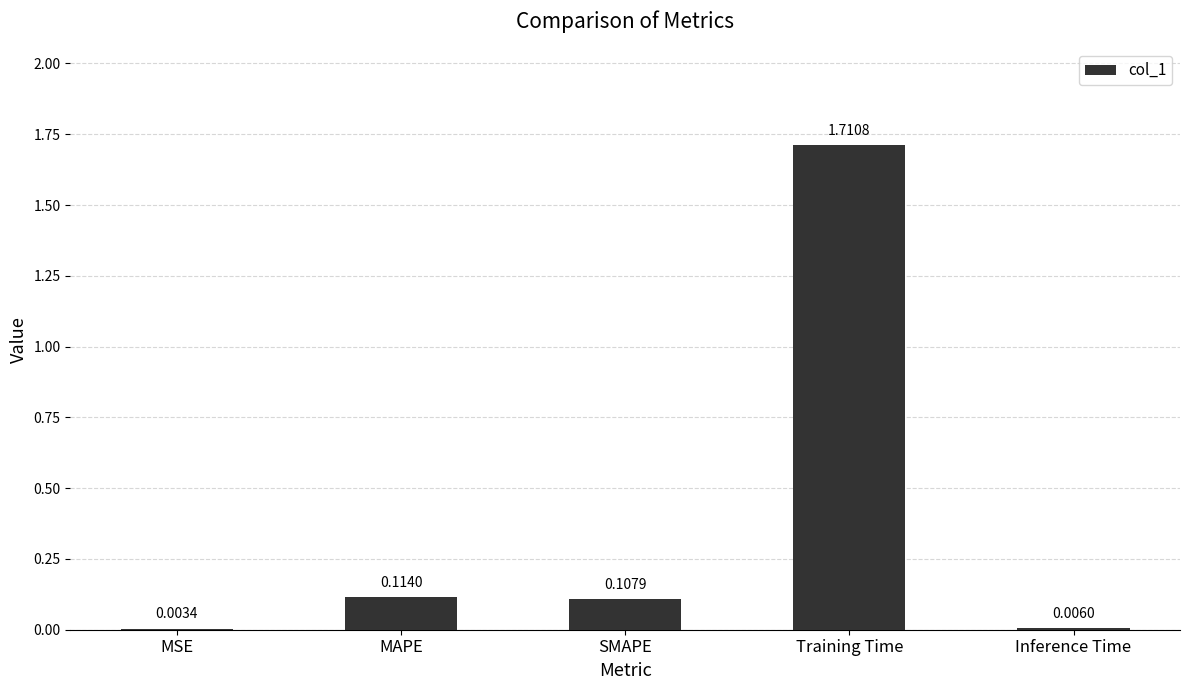

What is the sum of all values?

1.9